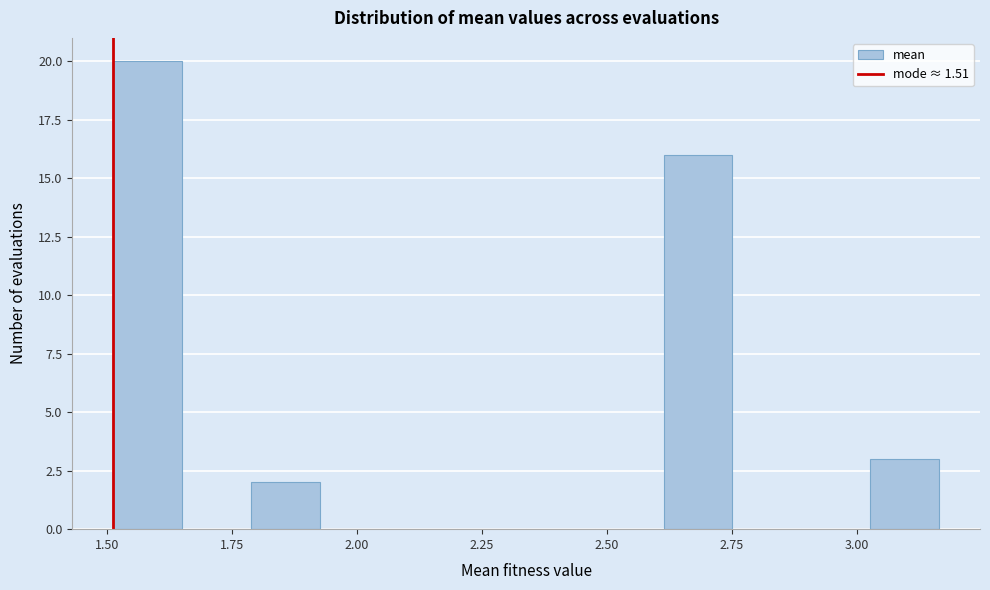

Read against the x-axis, roughly where is the centre of the tallest bar?

1.60